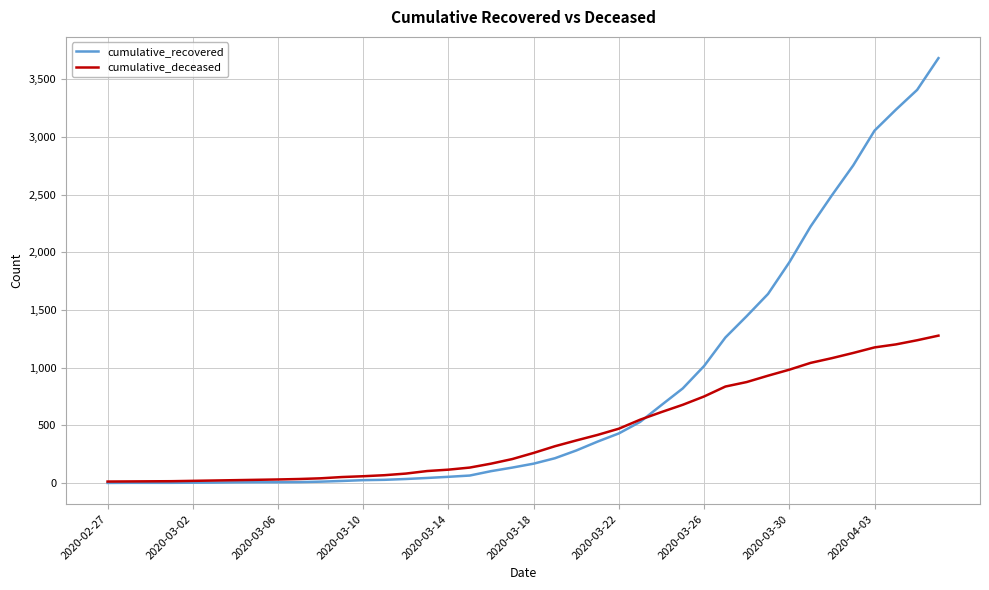

Which series has the largest total across all categories?

cumulative_recovered